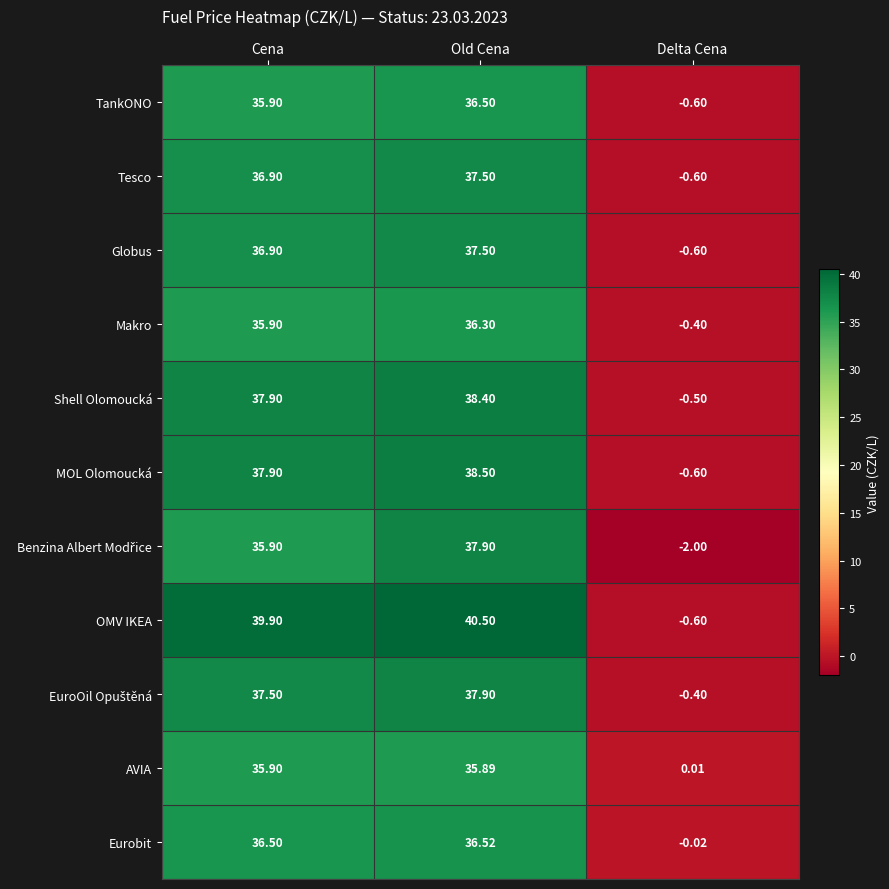

Which series changed the most between Old Cena and Delta Cena?

OMV IKEA